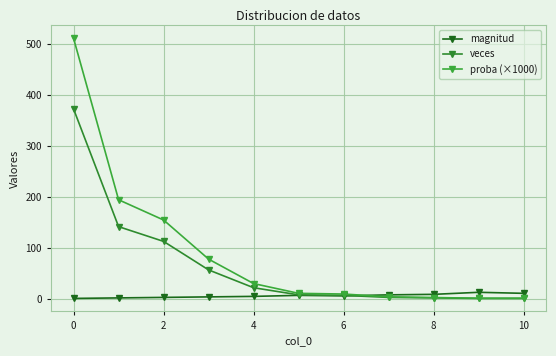

How many data points in proba (×1000) are above 10?

6